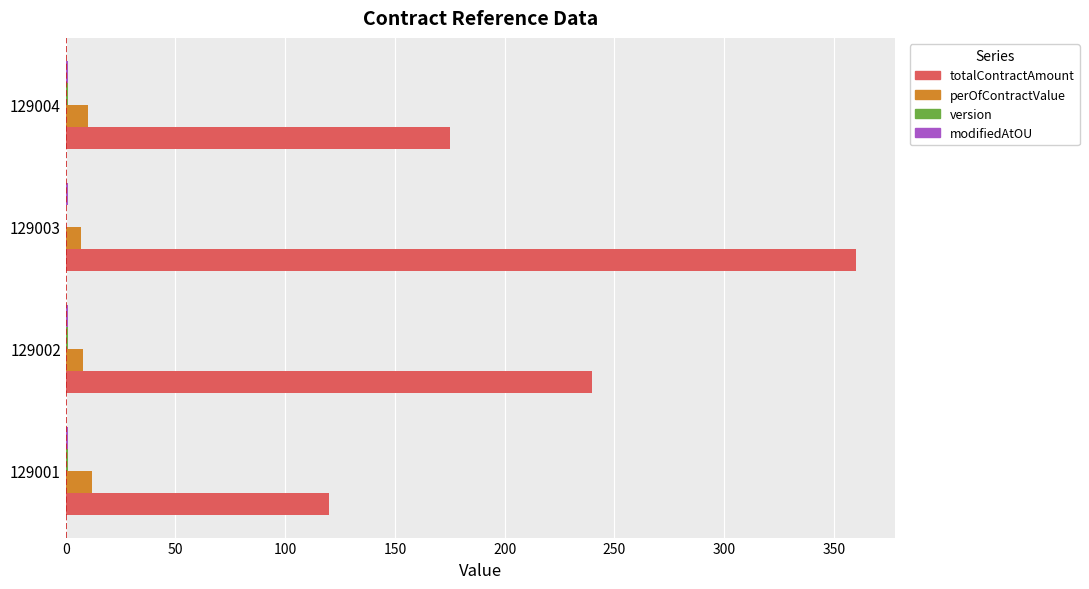

What is the greatest value displayed?

360